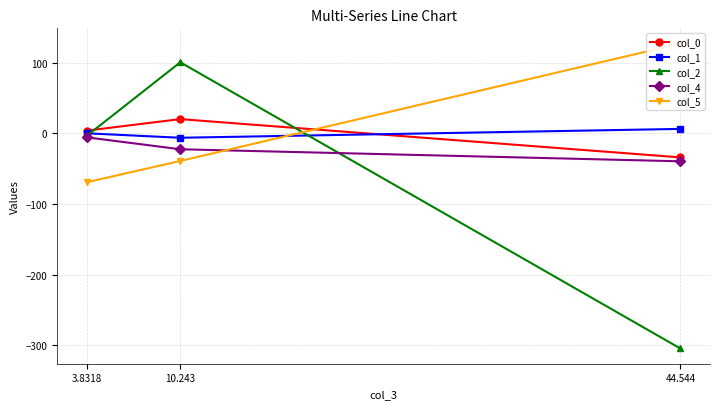

True or false: col_4 has a value of -35.1 at 10.243.

False